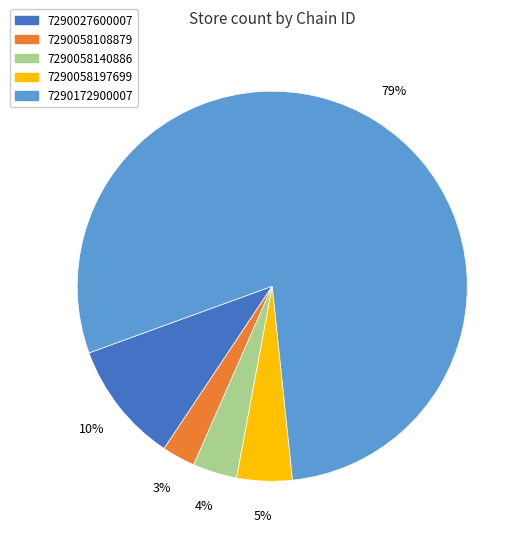

Is the sum of 7290058108879 and 7290172900007 greater than half?

Yes